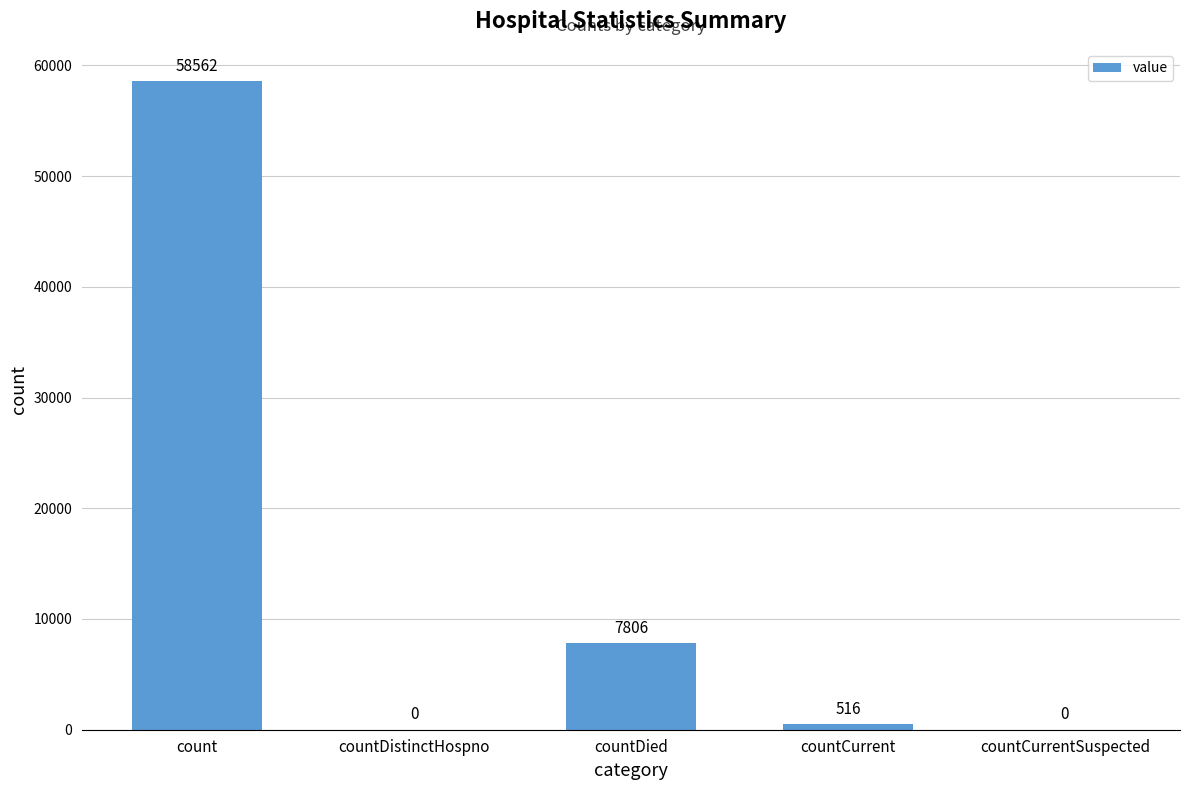

True or false: the data shows 0 at countDistinctHospno.

True